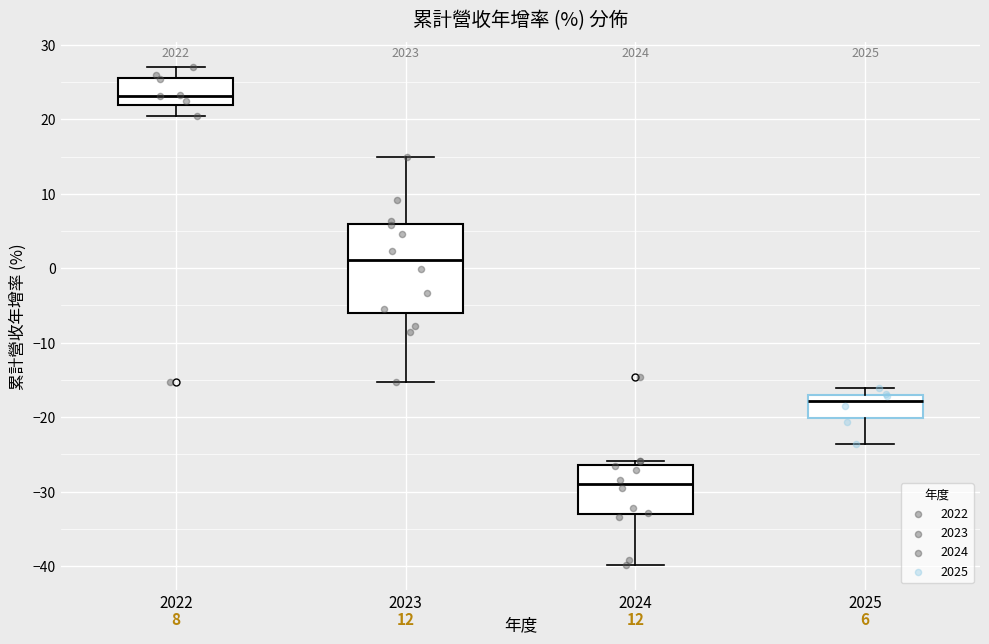

Comparing the boxes themselves (not the whiskers), which one is the tallest?

2023